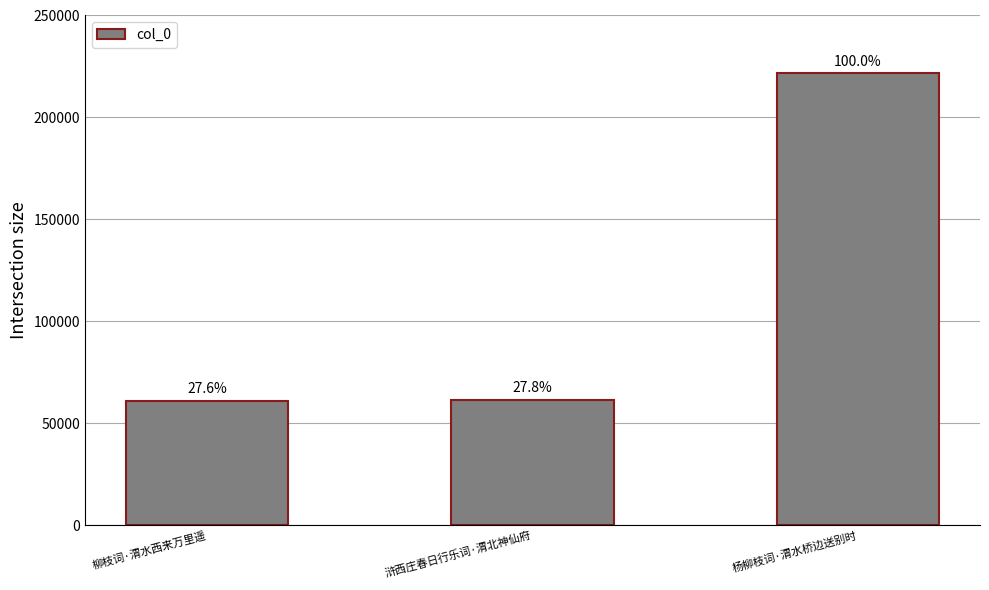

Is it true that the value at 杨柳枝词·渭水桥边送别时 is 61417?

False